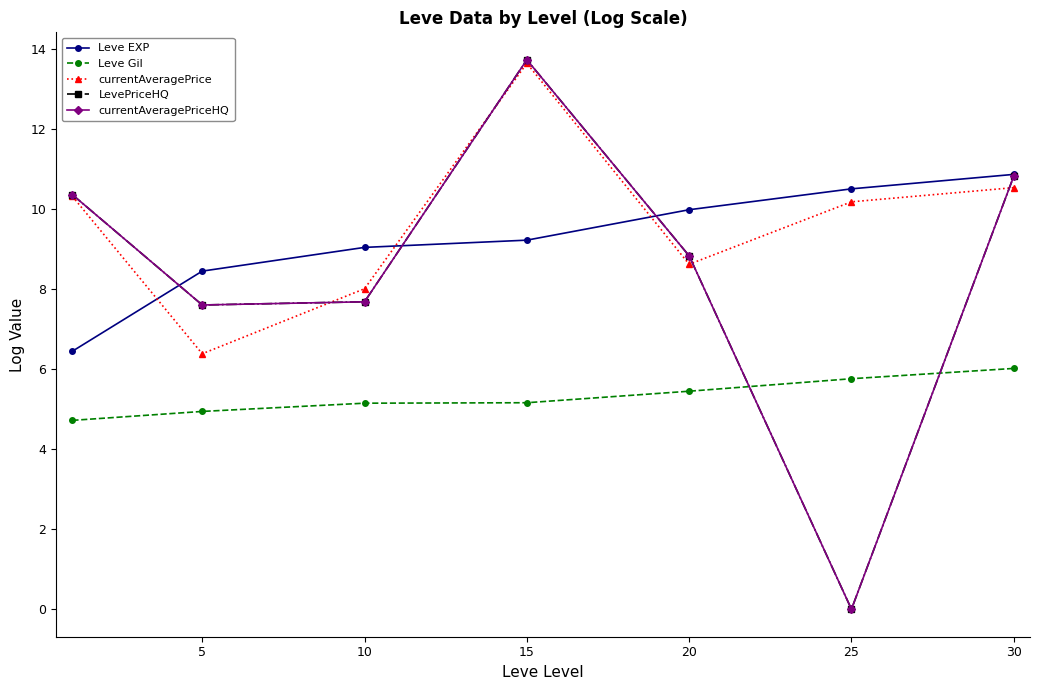

What is the difference between the maximum and minimum values in the currentAveragePriceHQ series?

13.7